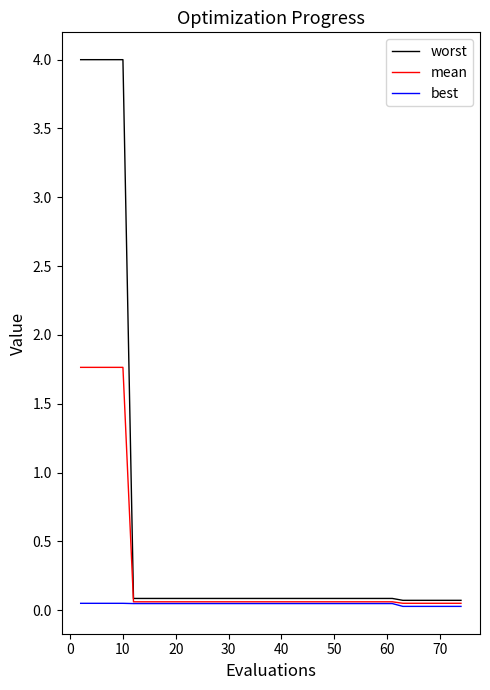

What is the difference between the second highest and second lowest values in the mean series?

1.7